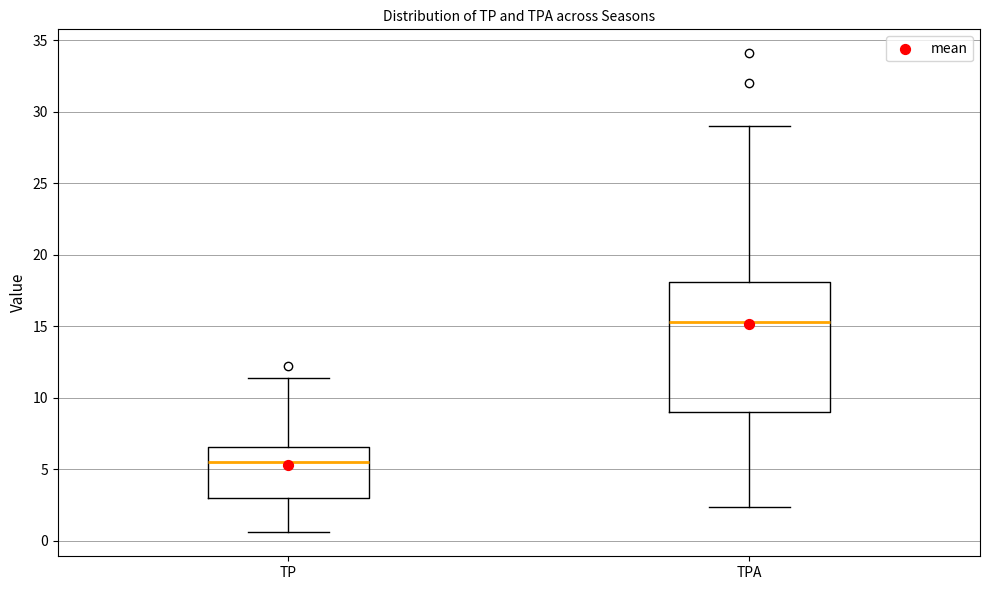

Reading left to right, read every box against the y-axis: the position of its median line, the range the box covers, and the ends of its whiskers. The values are not printed on the chart, so give them approximately, as read against the axis.

TP: median 5.5, box 3.0 to 6.5, whiskers 0.5 to 11.5
TPA: median 15.5, box 9.0 to 18.0, whiskers 2.5 to 29.0